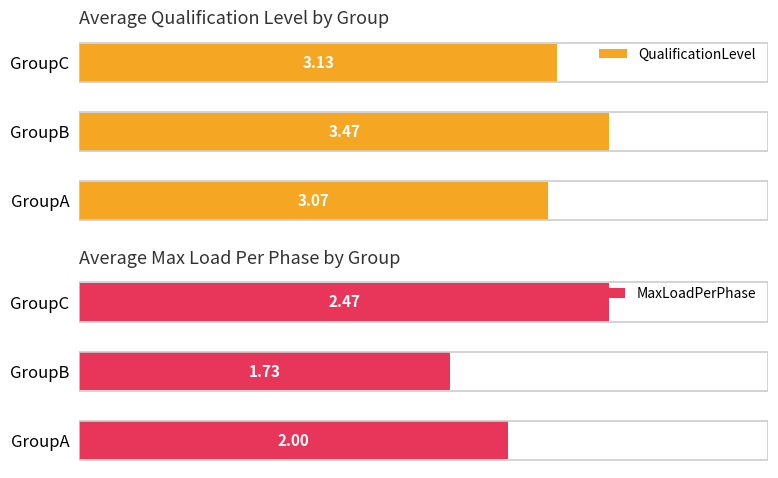

Does the chart contain any negative values?

No